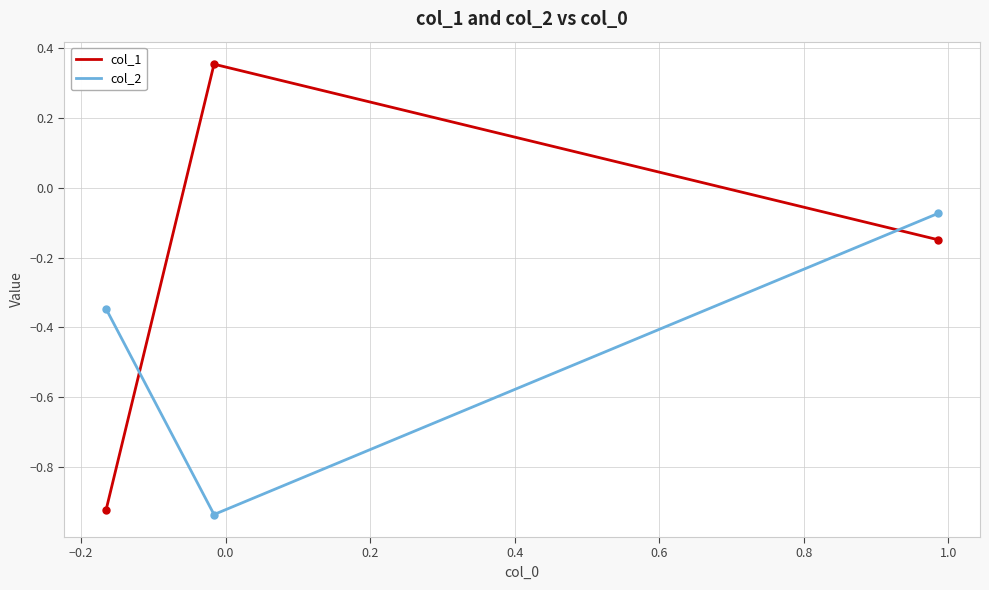

Which series has the largest total across all categories?

col_1